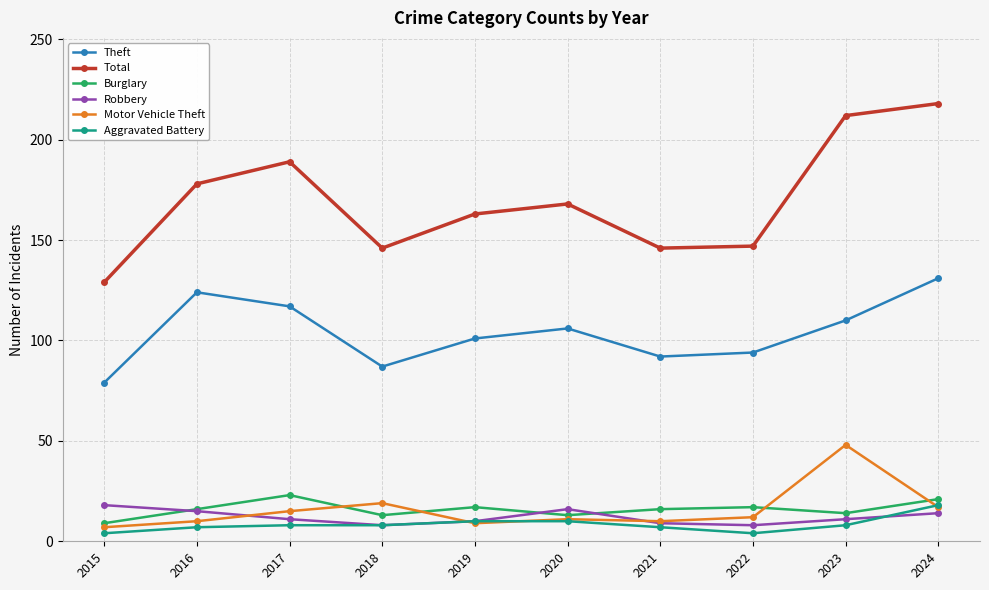

Is it true that Motor Vehicle Theft equals 19 at 2018?

True